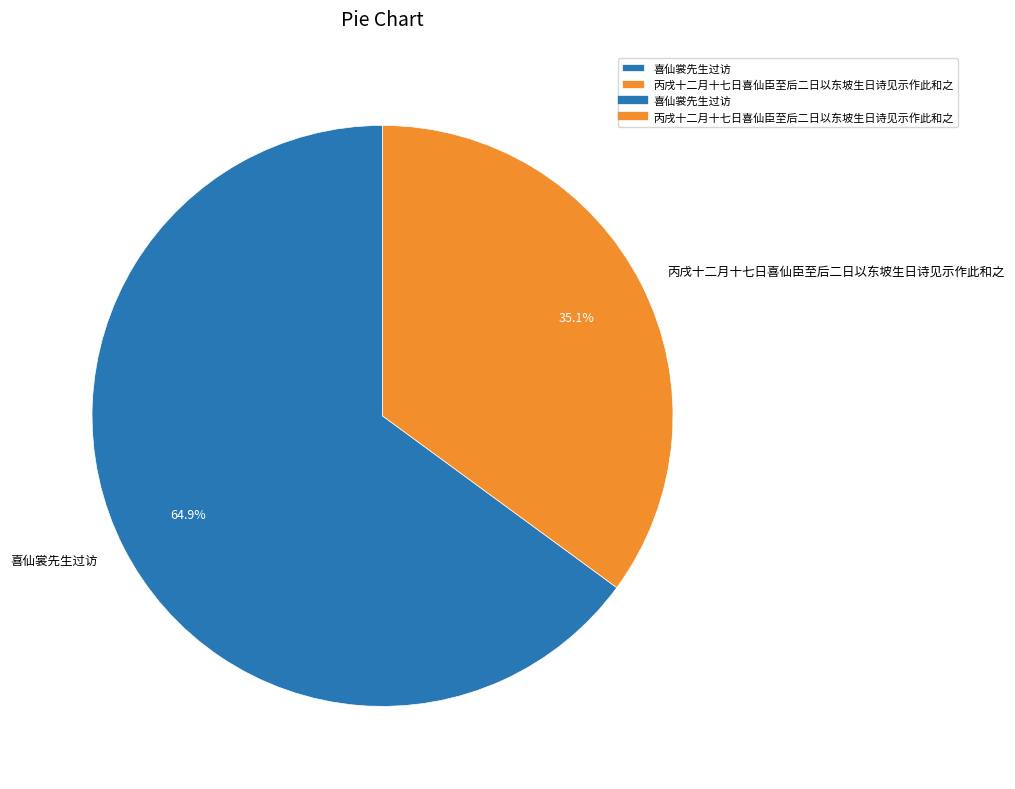

Which category has the smallest portion of the pie?

丙戌十二月十七日喜仙臣至后二日以东坡生日诗见示作此和之